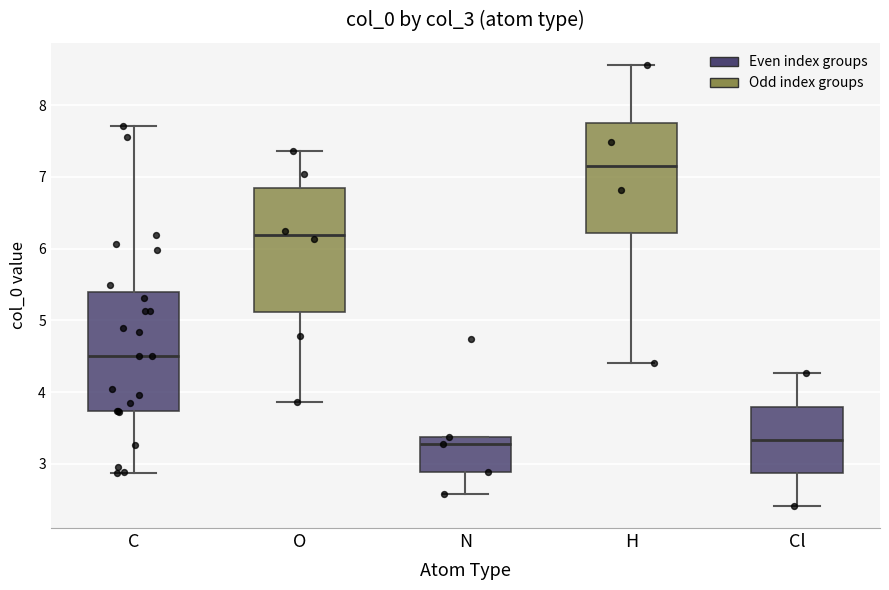

Reading left to right, transcribe this box plot: for each box, give where its median line is, the range the box spans, and where its two whiskers end, as read against the y-axis. The values are not printed on the chart, so give them approximately, as read against the axis.

C: median 4.5, box 3.7 to 5.4, whiskers 2.9 to 7.7
O: median 6.2, box 5.1 to 6.8, whiskers 3.9 to 7.4
N: median 3.3, box 2.9 to 3.4, whiskers 2.6 to 3.4
H: median 7.1, box 6.2 to 7.8, whiskers 4.4 to 8.6
Cl: median 3.3, box 2.9 to 3.8, whiskers 2.4 to 4.3